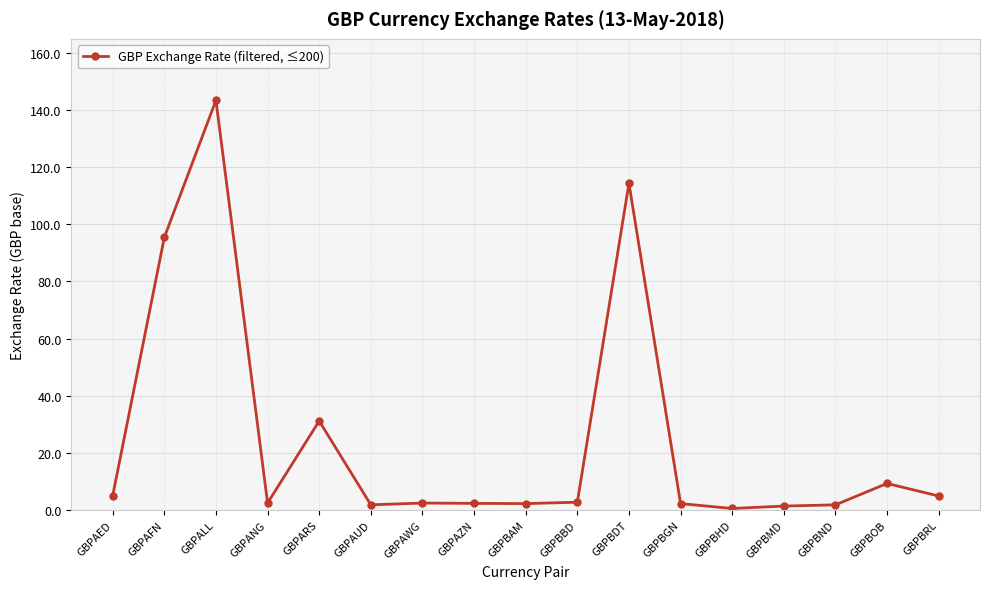

How many distinct data groups are displayed?

1